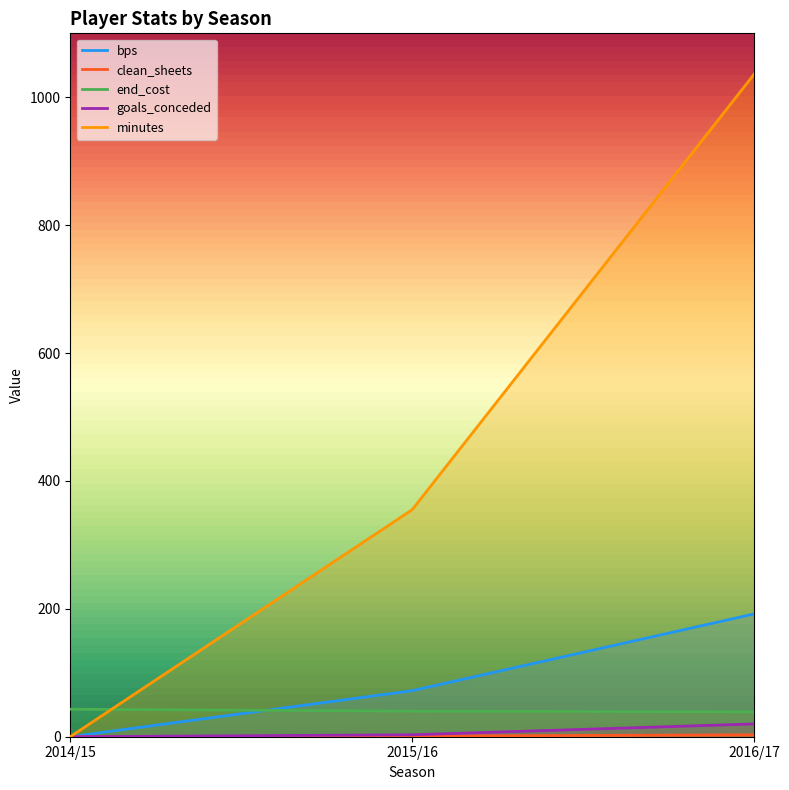

Reading right to left, transcribe all the data shown in this chart.

bps: 192	72	0
clean_sheets: 3	1	0
end_cost: 39	40	43
goals_conceded: 20	3	0
minutes: 1036	355	0